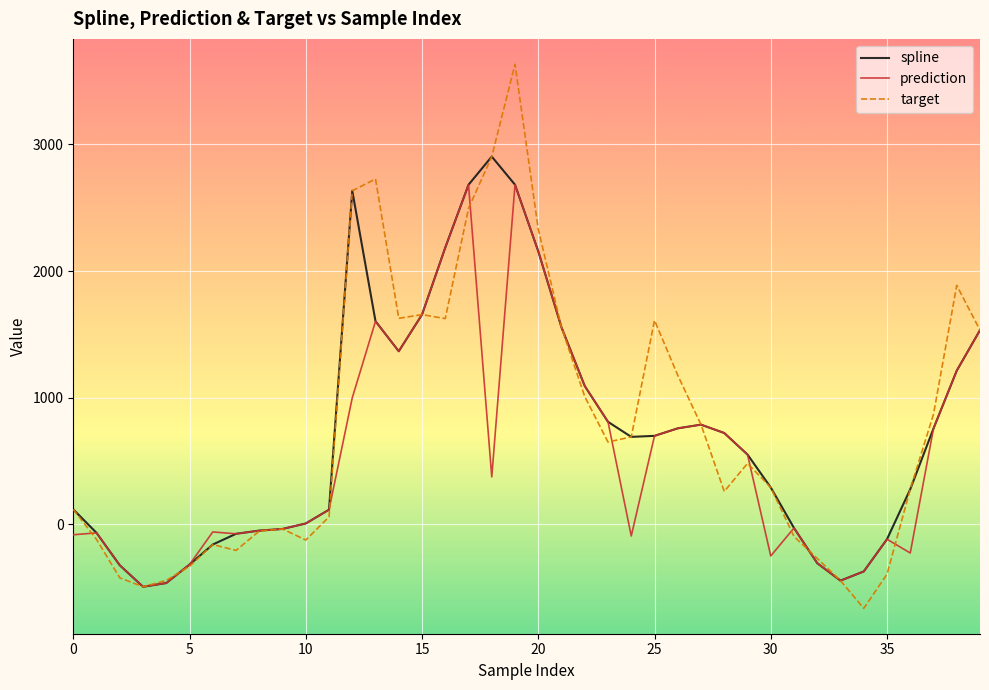

What is the greatest value displayed?

3631.6